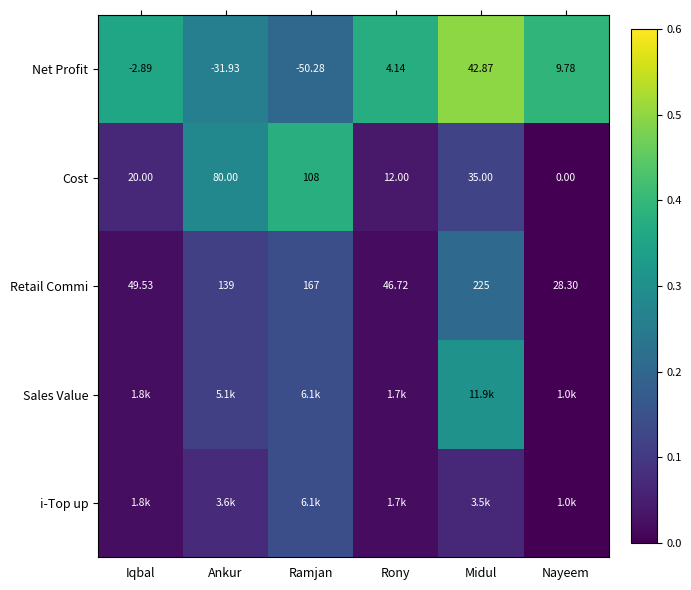

List the labels in order of Cost value, smallest first.

Nayeem, Rony, Iqbal, Midul, Ankur, Ramjan